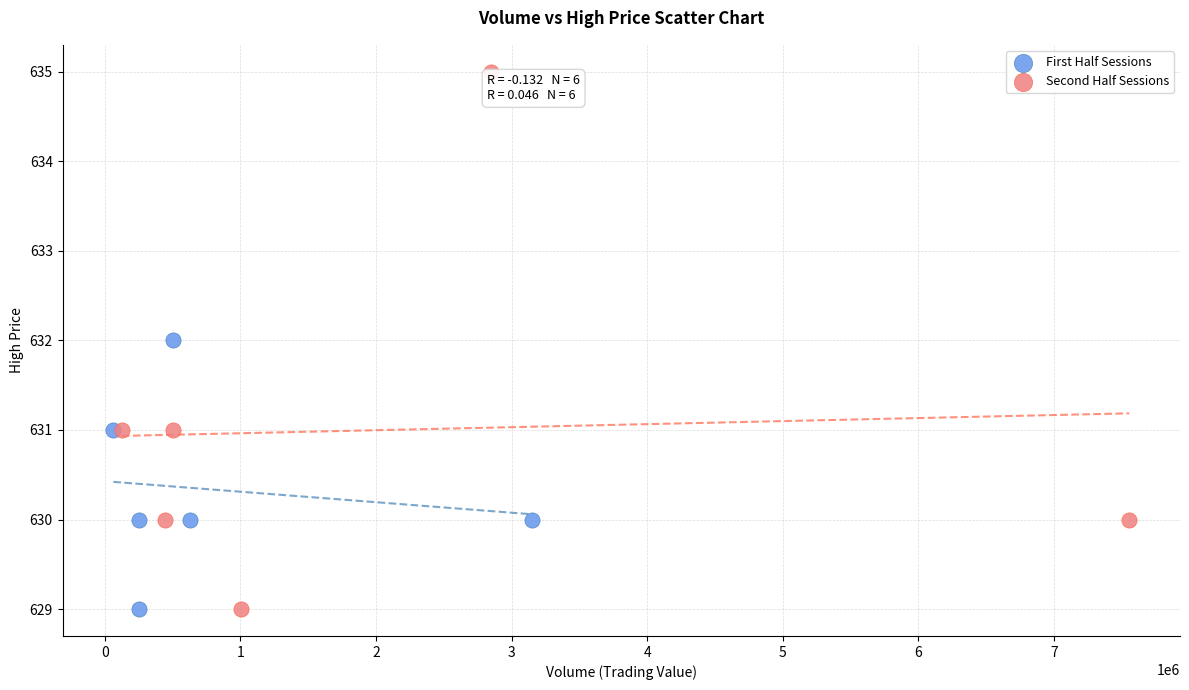

Which series has the largest Y range (max minus min)?

Second Half Sessions